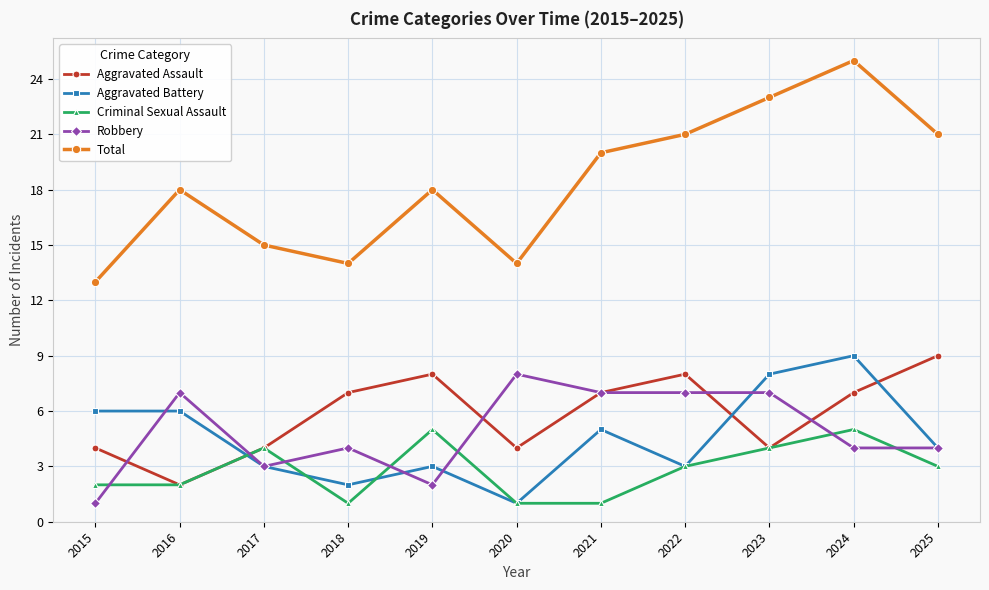

Is it true that Aggravated Assault equals 10 at 2021?

False